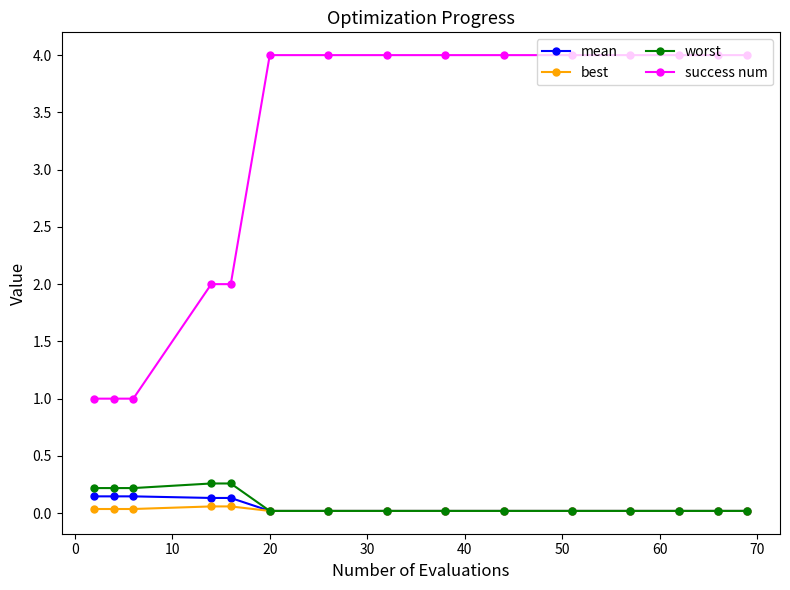

Which series has the widest spread of values?

success num